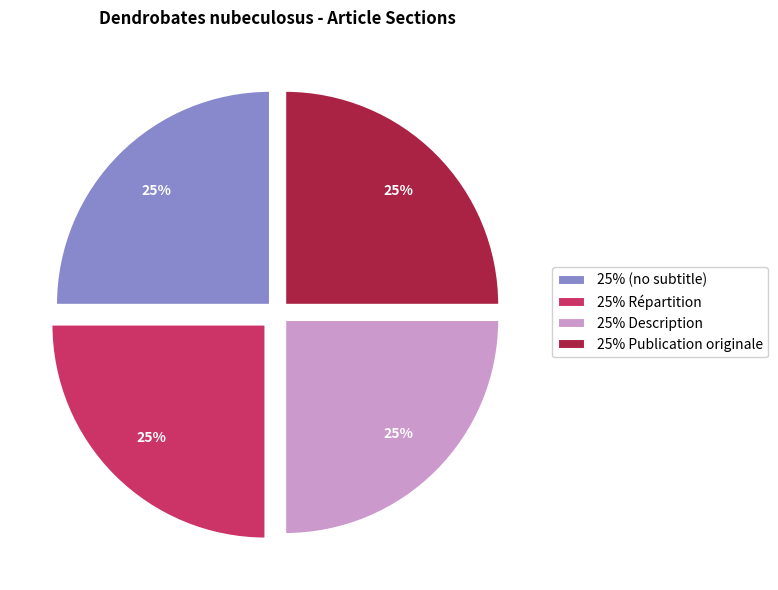

Is it true that 25% (no subtitle) is 14% of the pie?

False